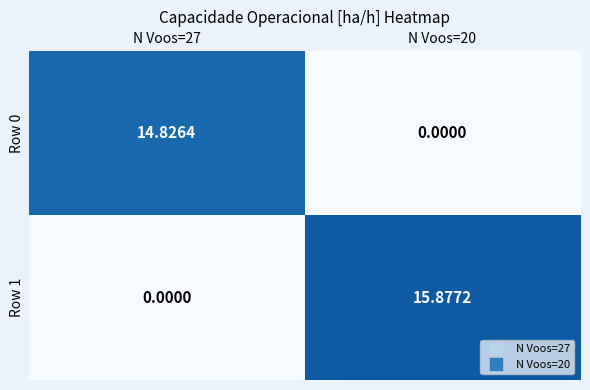

Which label corresponds to the largest value in the chart?

N Voos=20